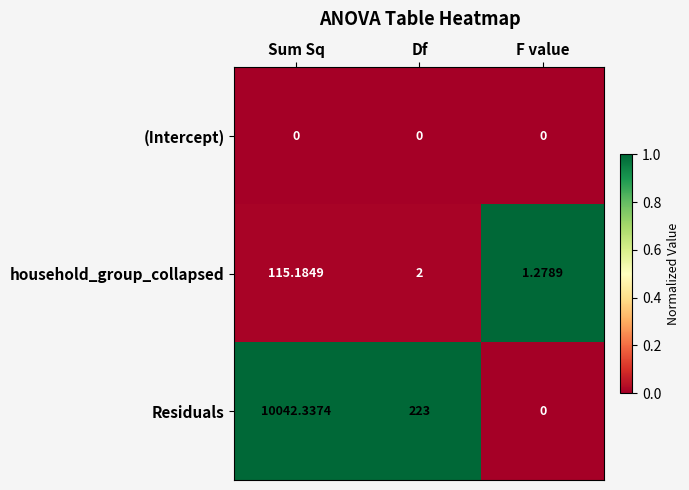

At which label does Residuals first exceed 223?

Sum Sq